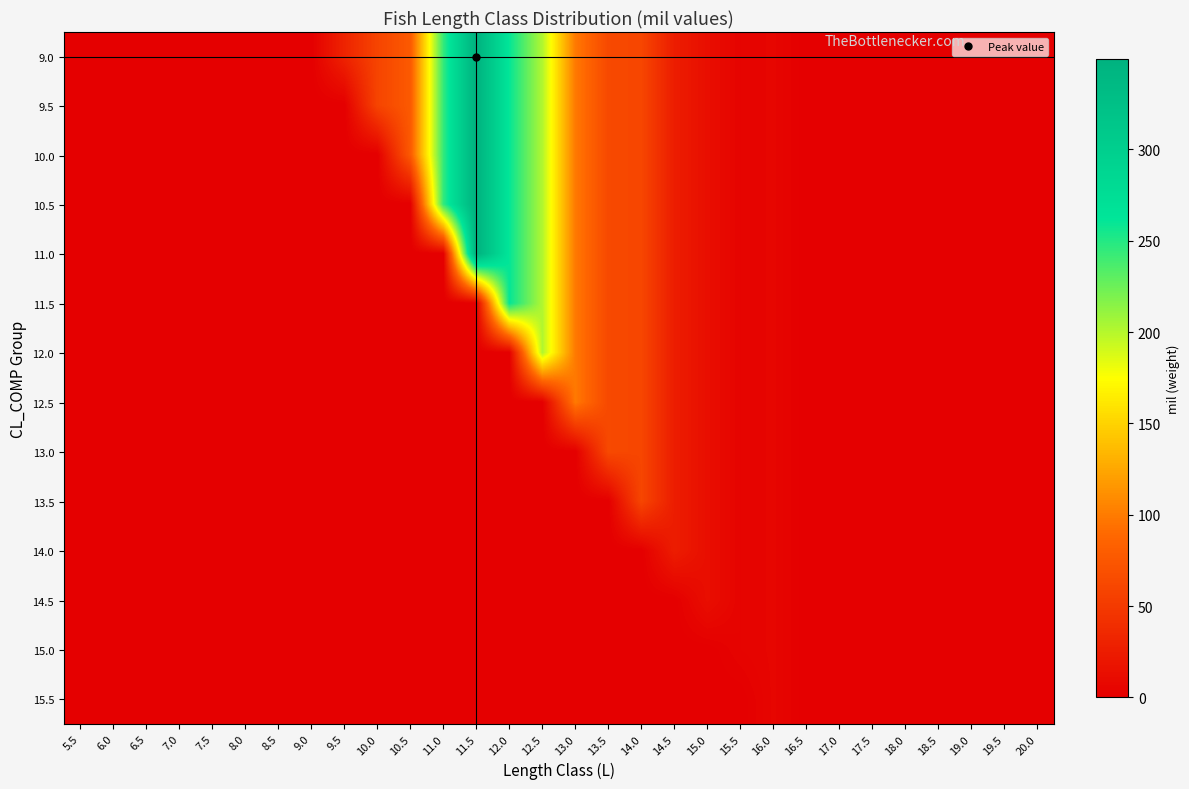

Which series has the largest total across all categories?

9.0